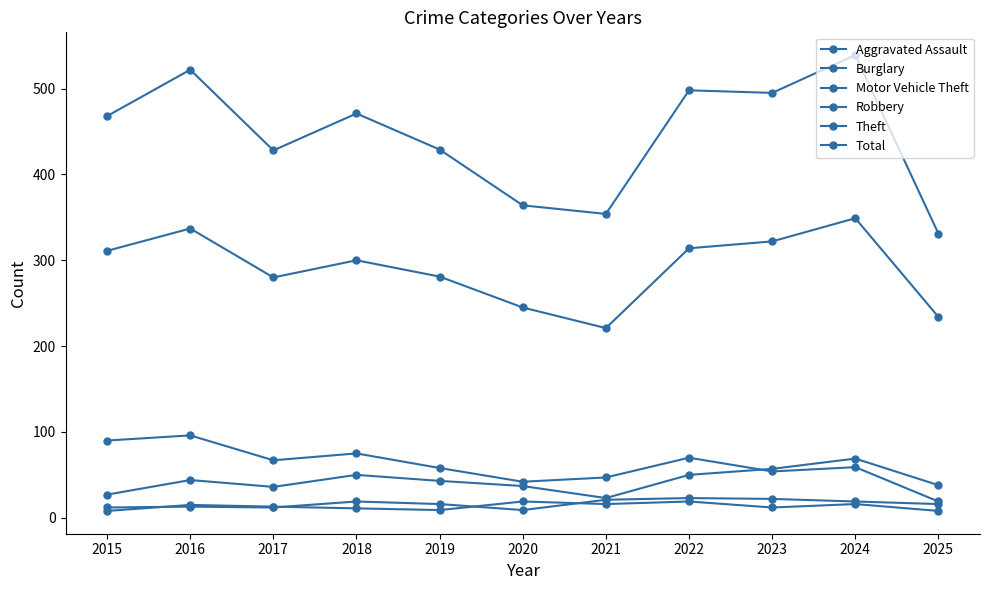

Count the number of categories in the chart.

11